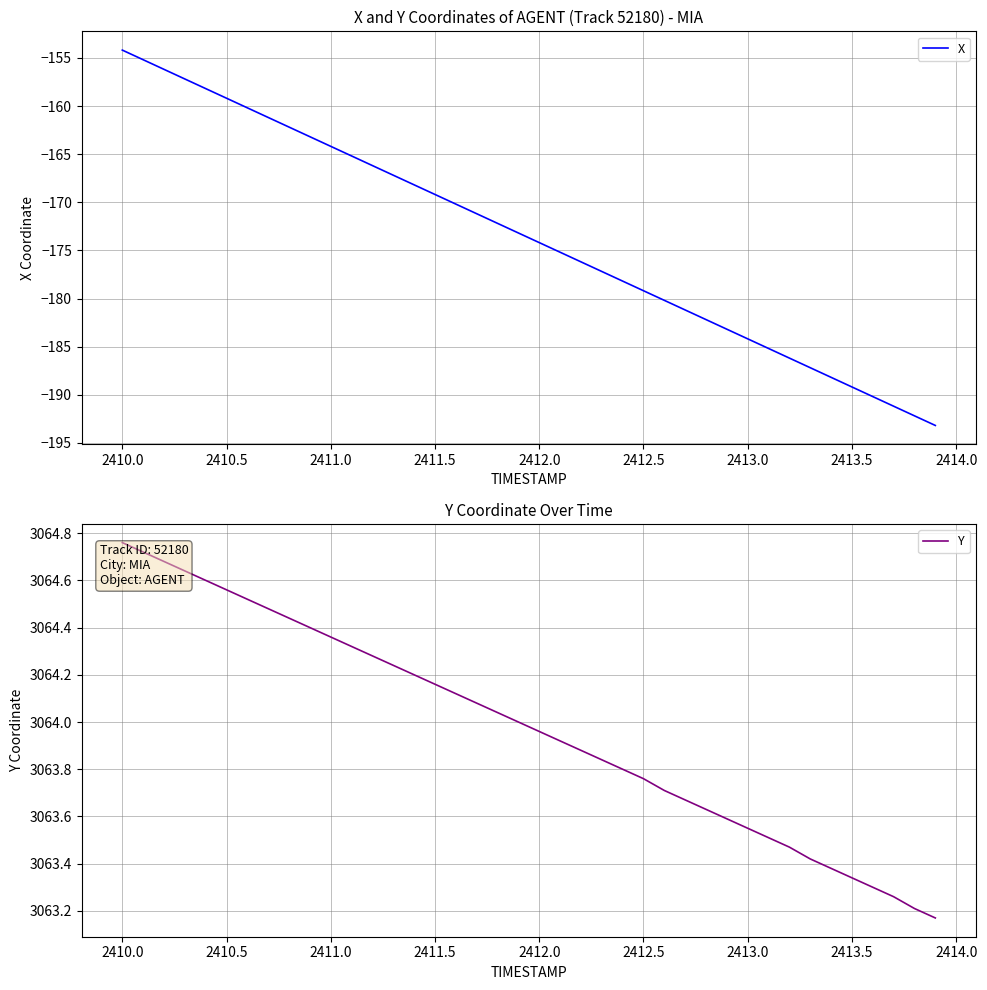

Is it true that X equals -260.7 at 2410.0?

False